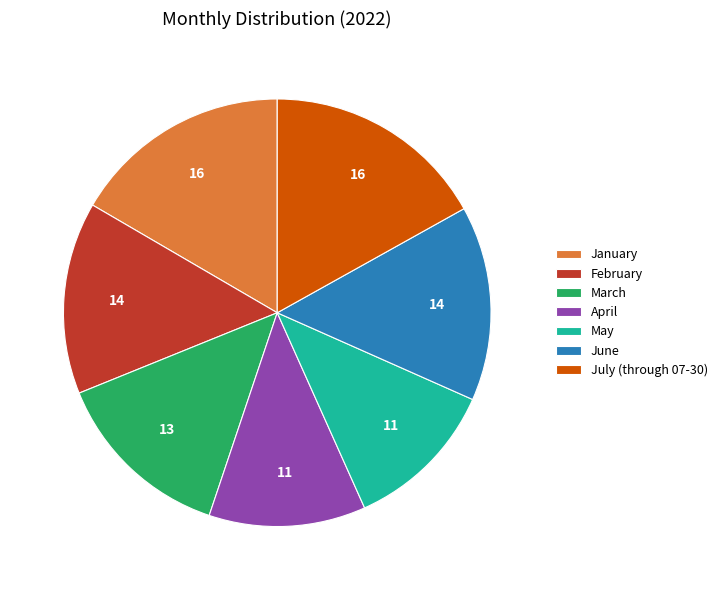

Is June the majority of the pie?

No